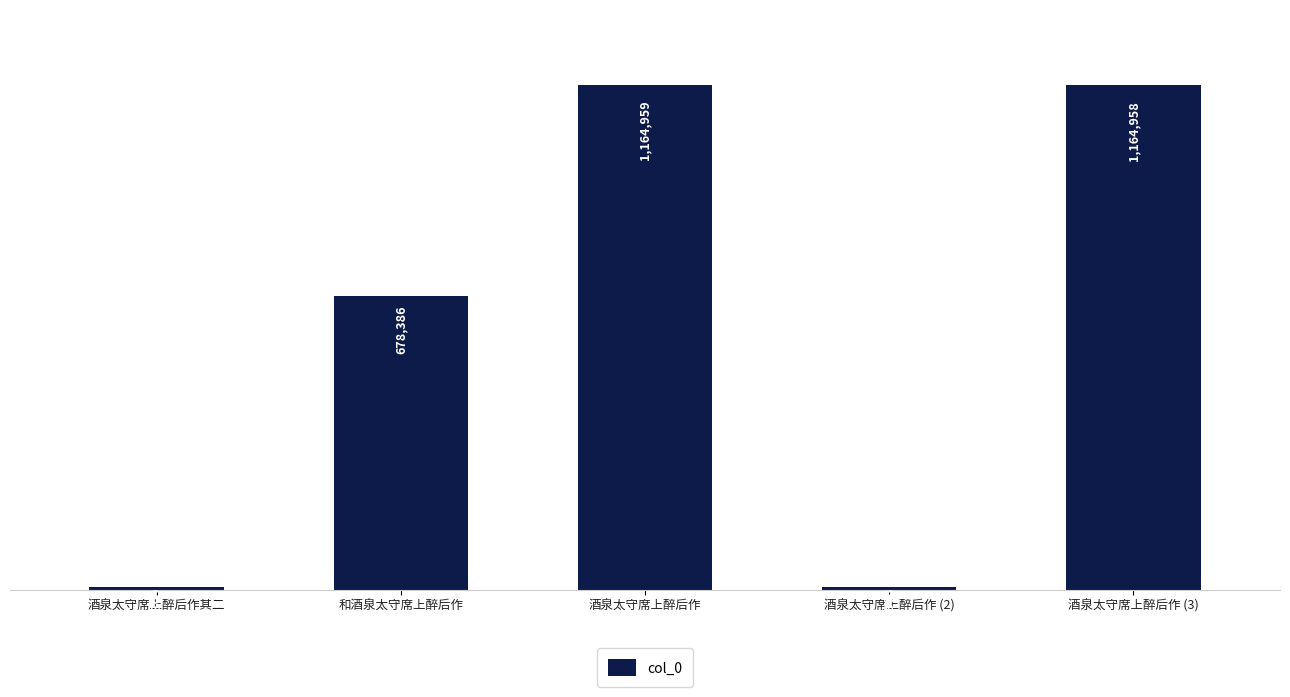

Reading left to right, list all the values displayed in this chart.

酒泉太守席上醉后作其二=6309	和酒泉太守席上醉后作=678386	酒泉太守席上醉后作=1164959	酒泉太守席上醉后作 (2)=6308	酒泉太守席上醉后作 (3)=1164958